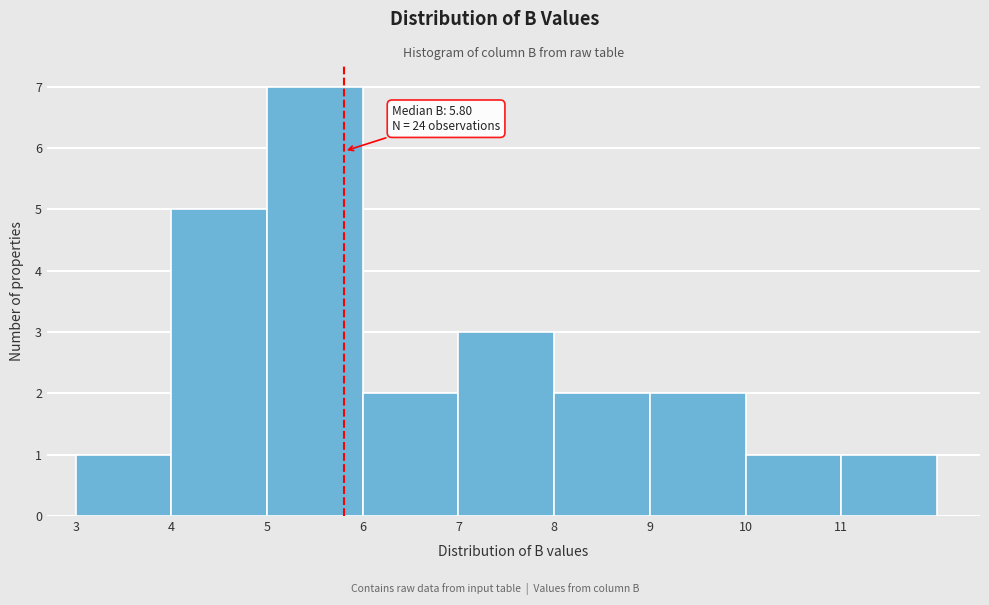

Which range on the x-axis has the tallest bar?

5 to 6